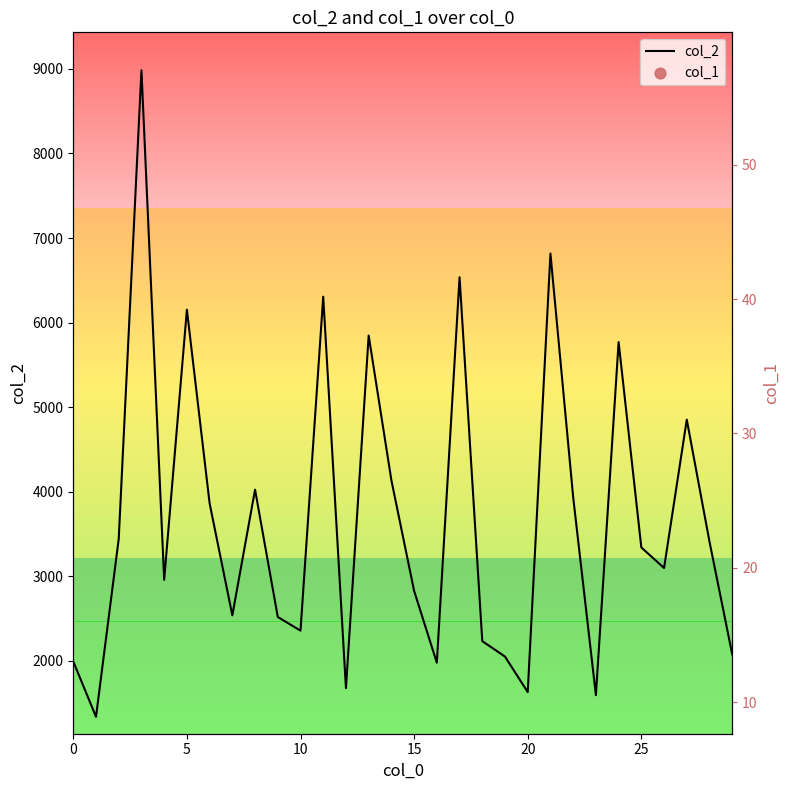

At how many categories does at least one series exceed 8288?

1